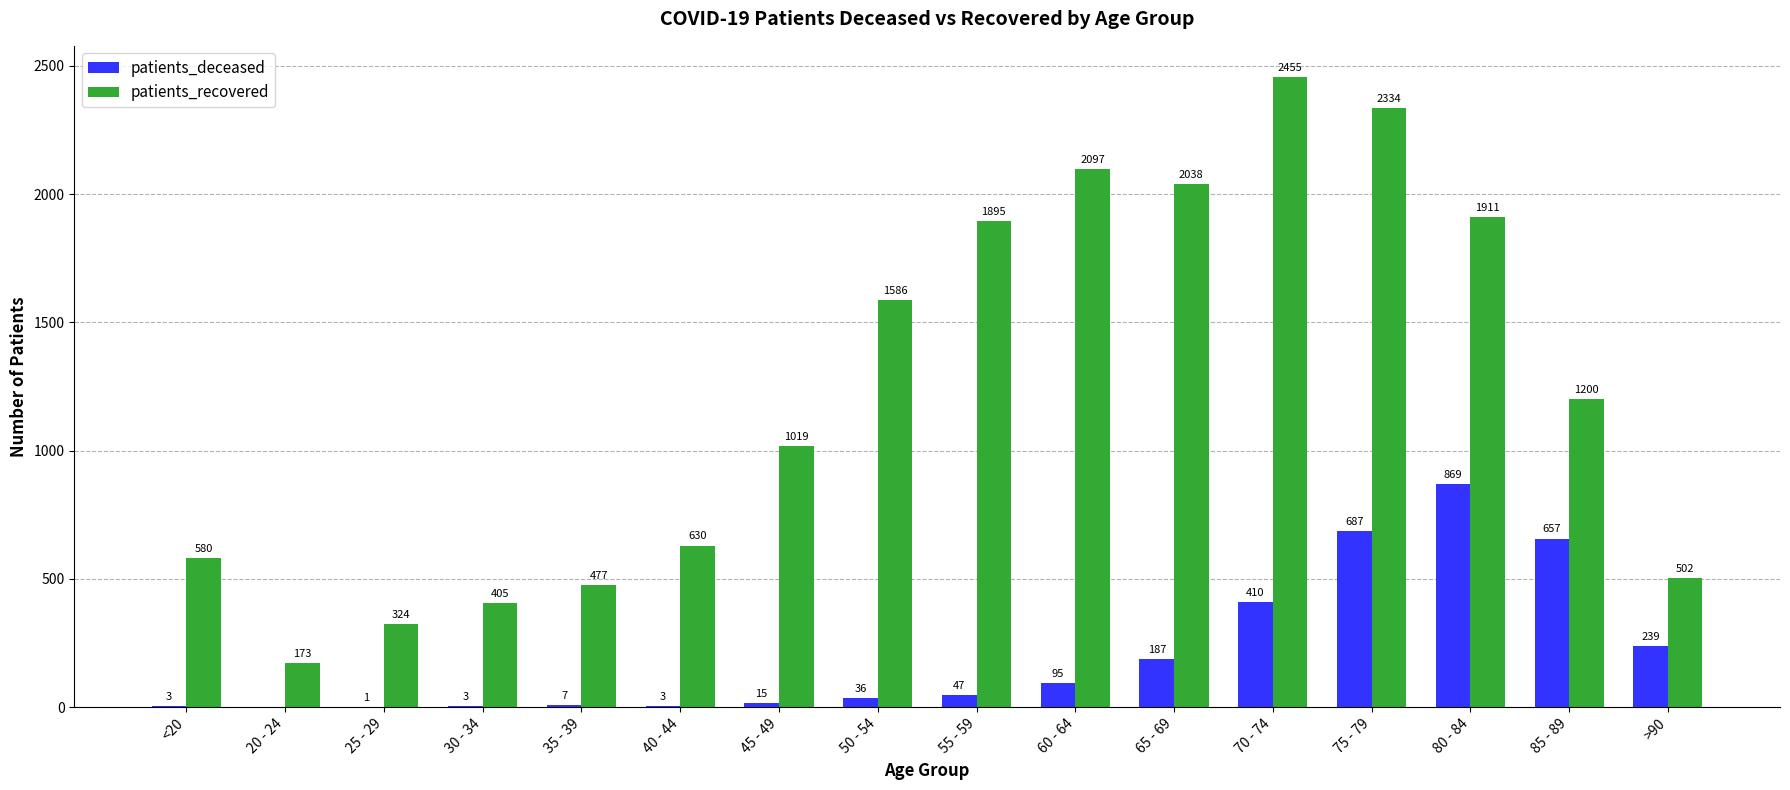

What is the sum of all patients_recovered values?

19626